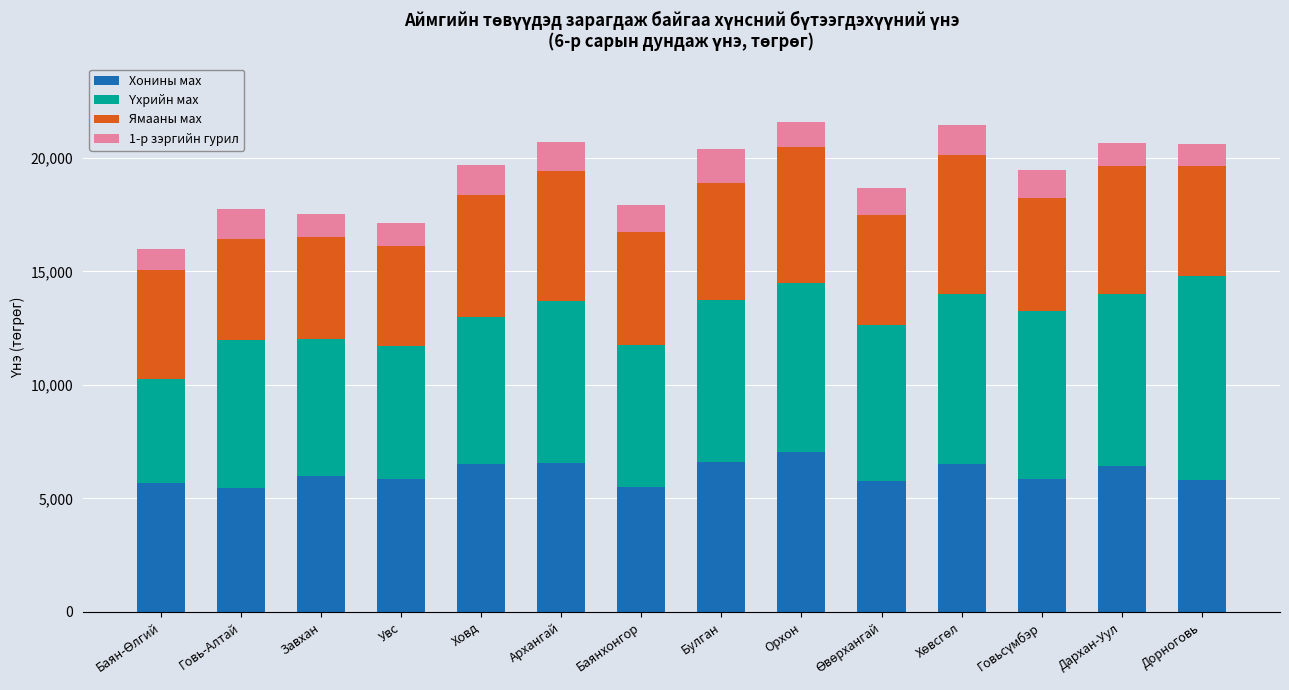

Does the chart contain any negative values?

No